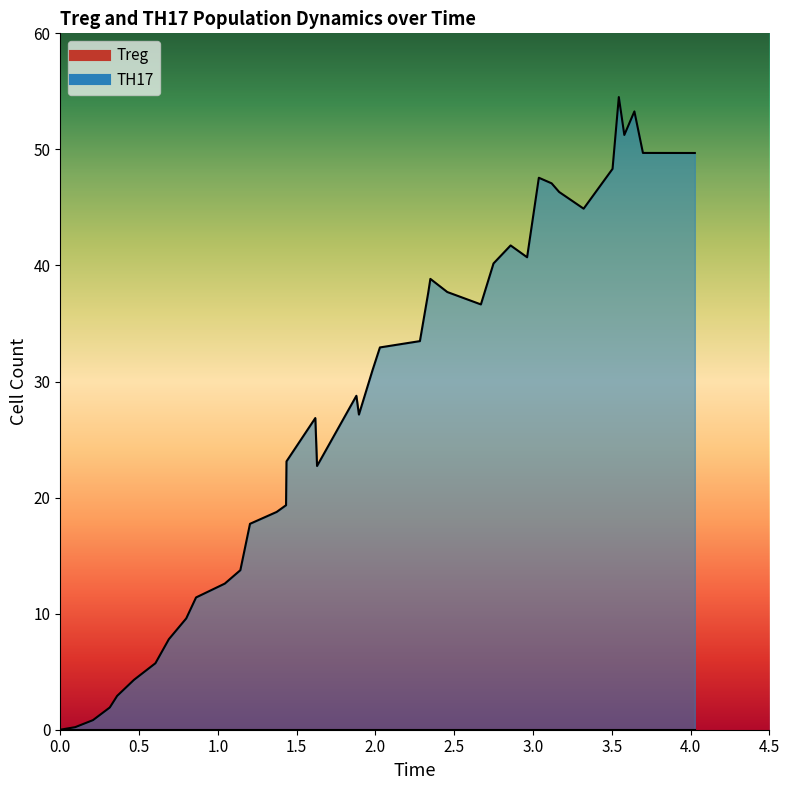

How many series are shown in this chart?

1